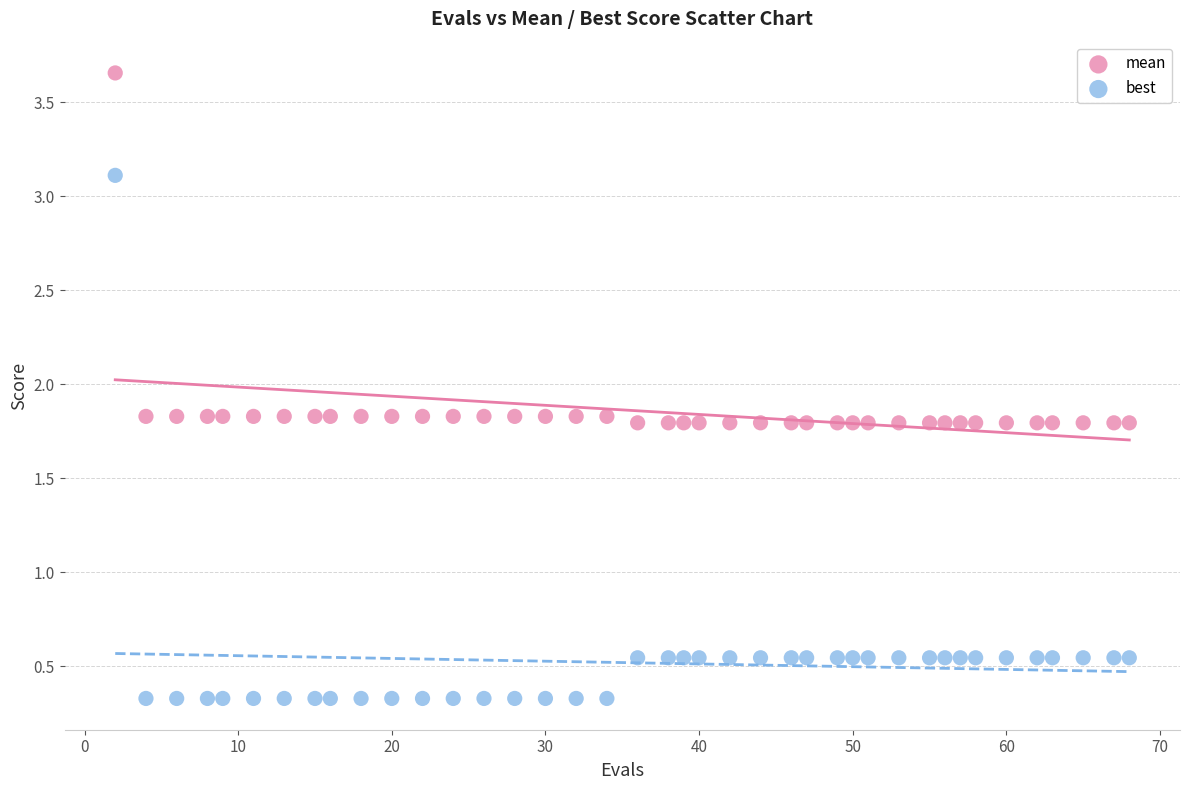

Which series has the largest Y range (max minus min)?

best